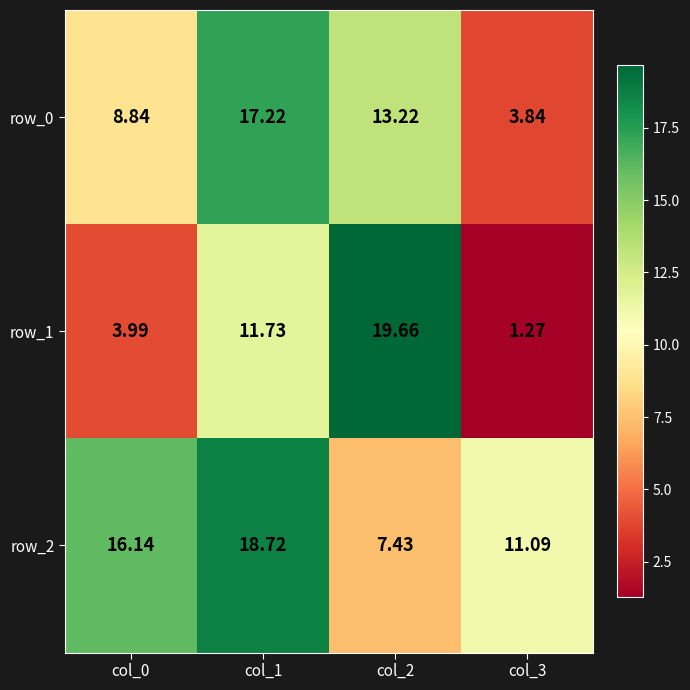

Rank the series by their average value, from lowest to highest.

row_1, row_0, row_2